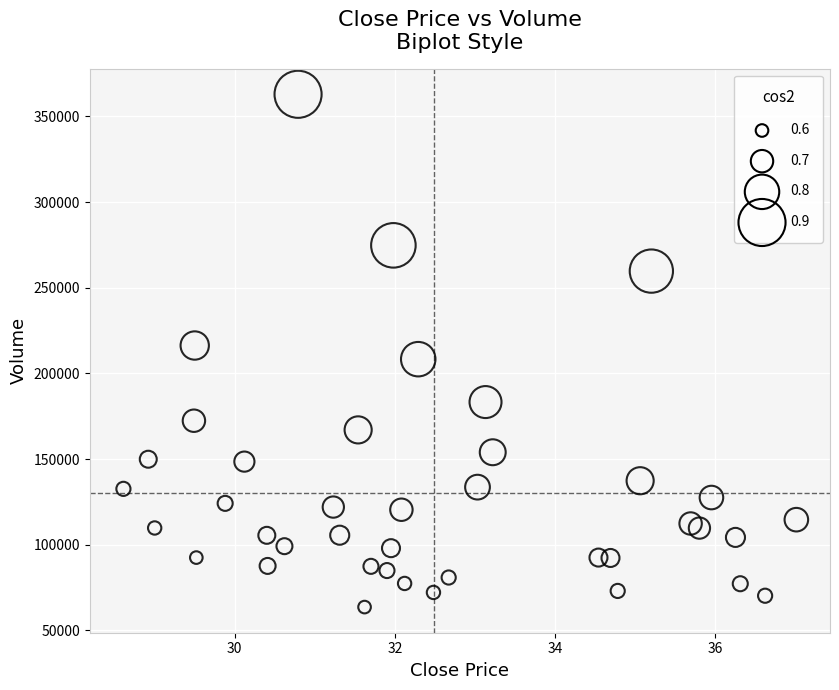

What is the range of Y values (max minus min)?

299292.4